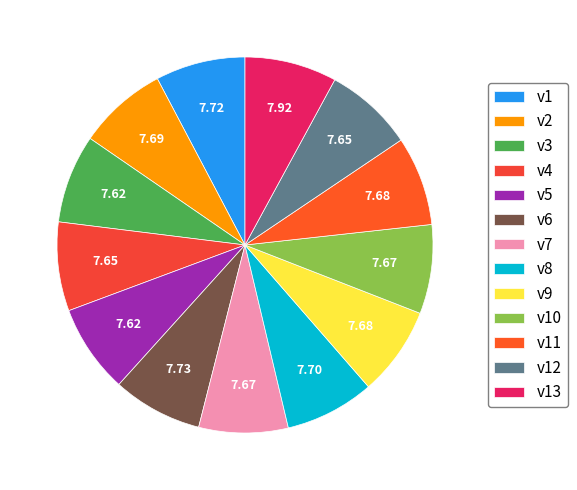

How many slices are in this pie chart?

13